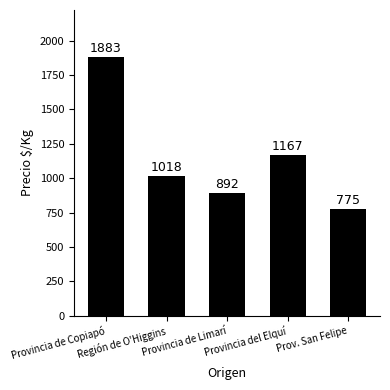

What is the label of the 2nd bar from the left?

Región de O'Higgins